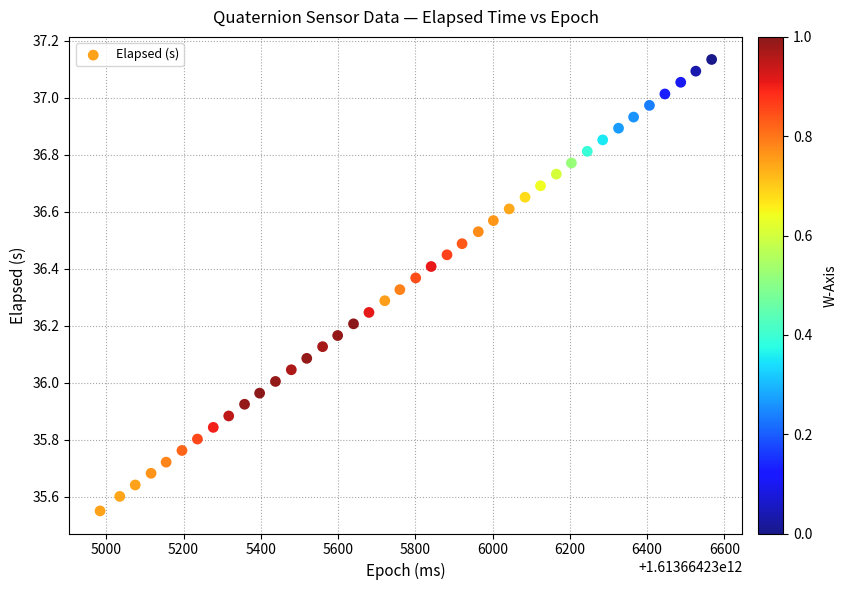

What is the range of X values (max minus min)?

1583.0